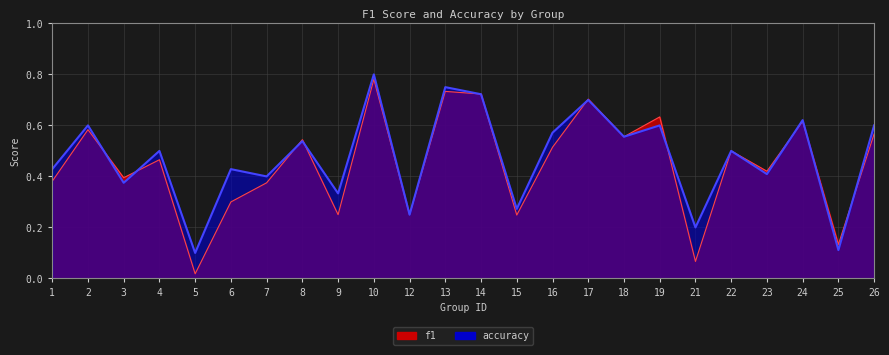

At how many categories does at least one series exceed 0?

24